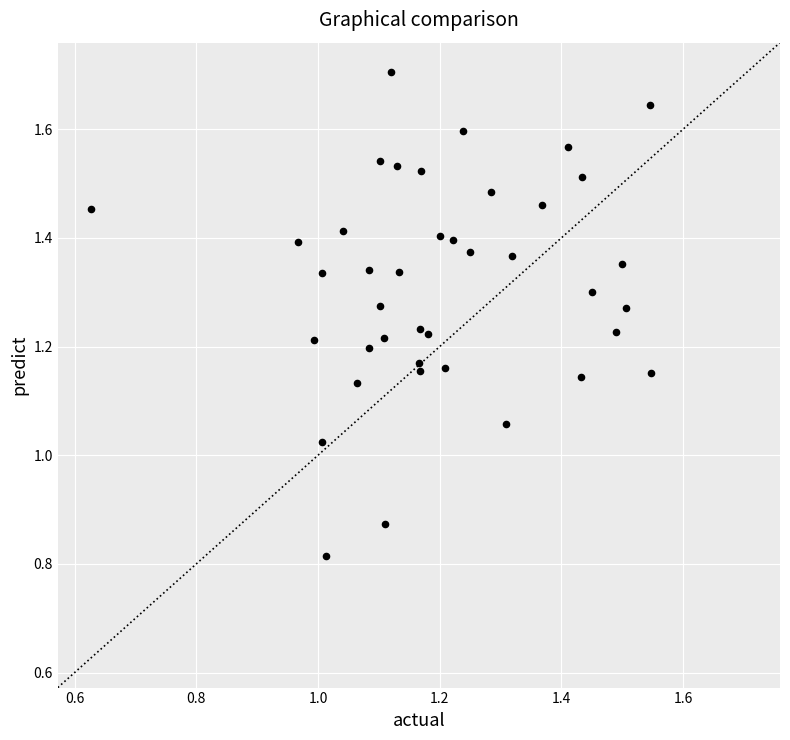

How many data points are displayed?

40